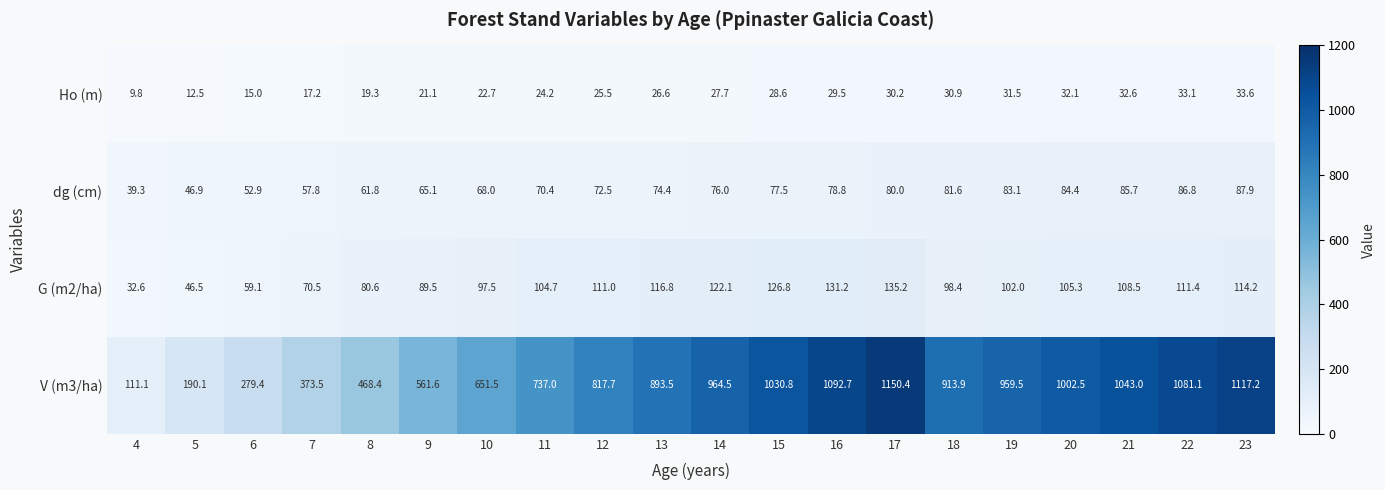

At how many categories does at least one series exceed 808?

12